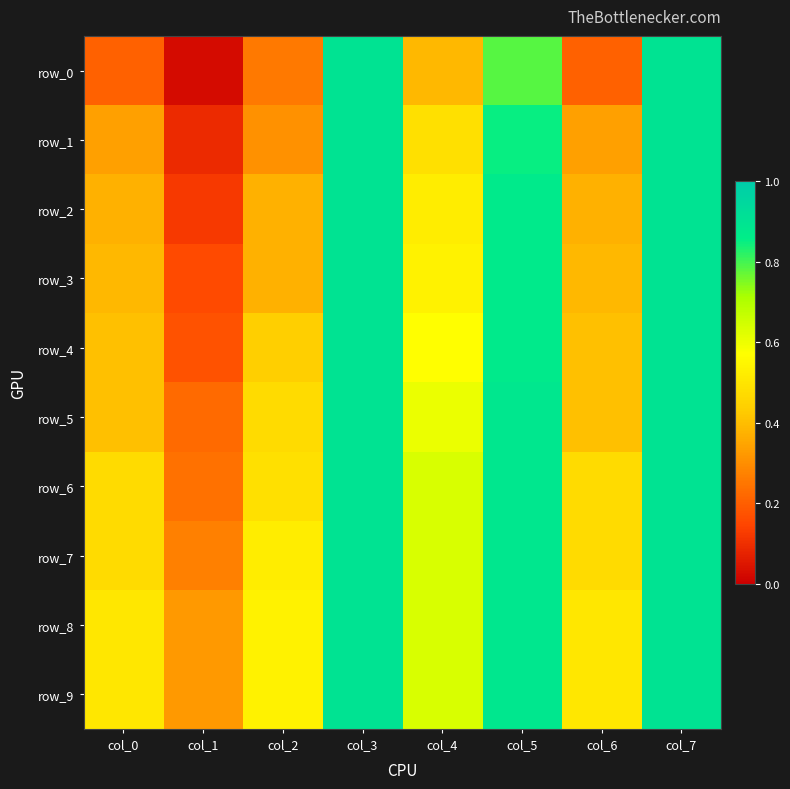

What value does the row_9 series have at col_0?

0.5